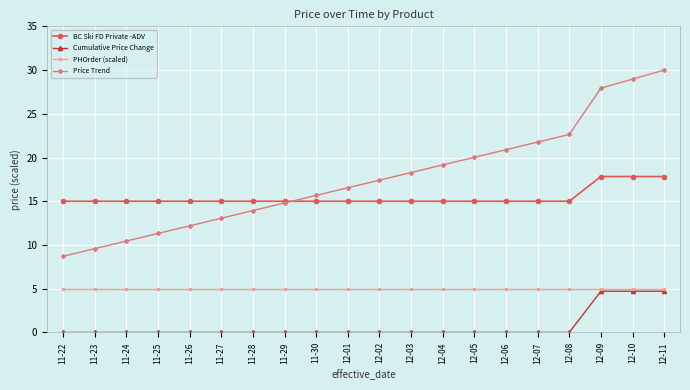

True or false: PHOrder (scaled) and Cumulative Price Change cross at least once.

False